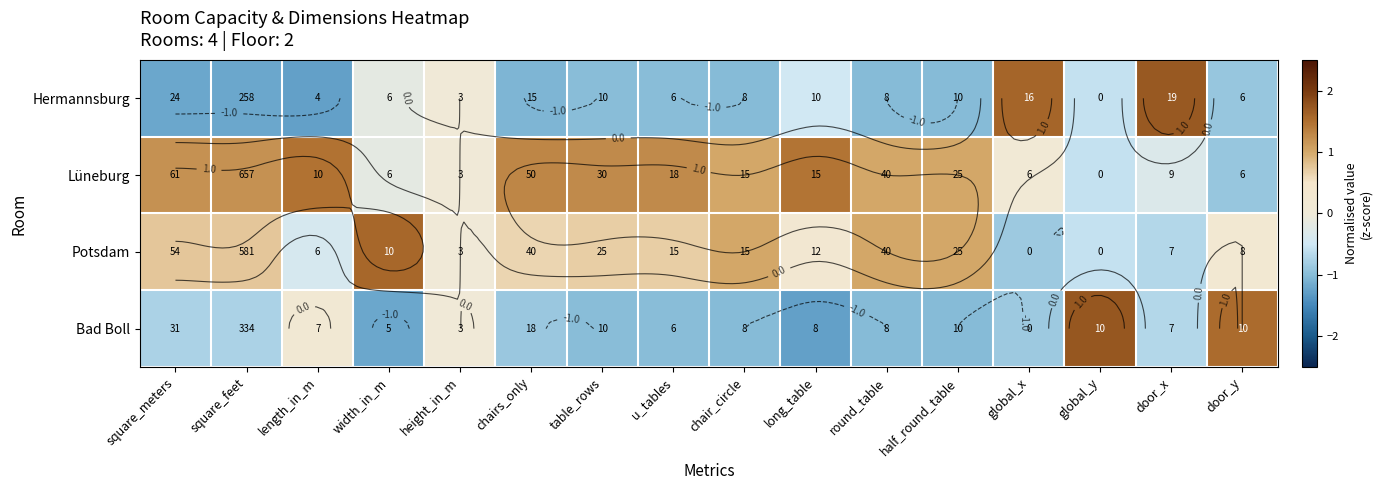

How many data points does each series have?

16